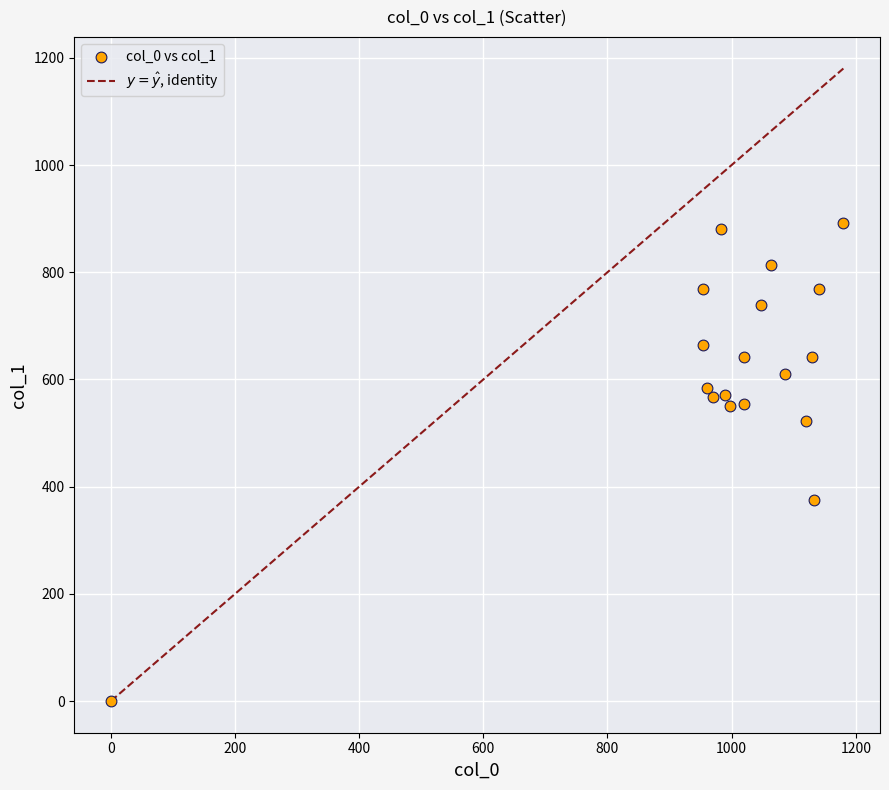

What is the range of X values (max minus min)?

1180.0